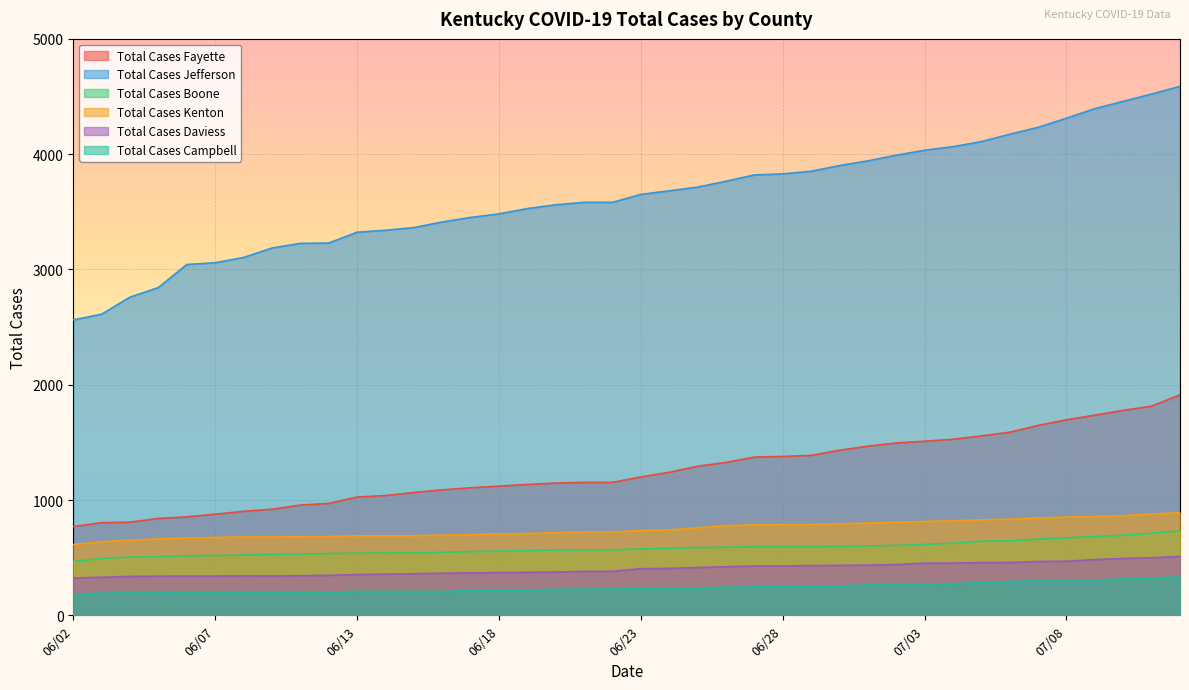

What is the minimum value shown in the chart?

185